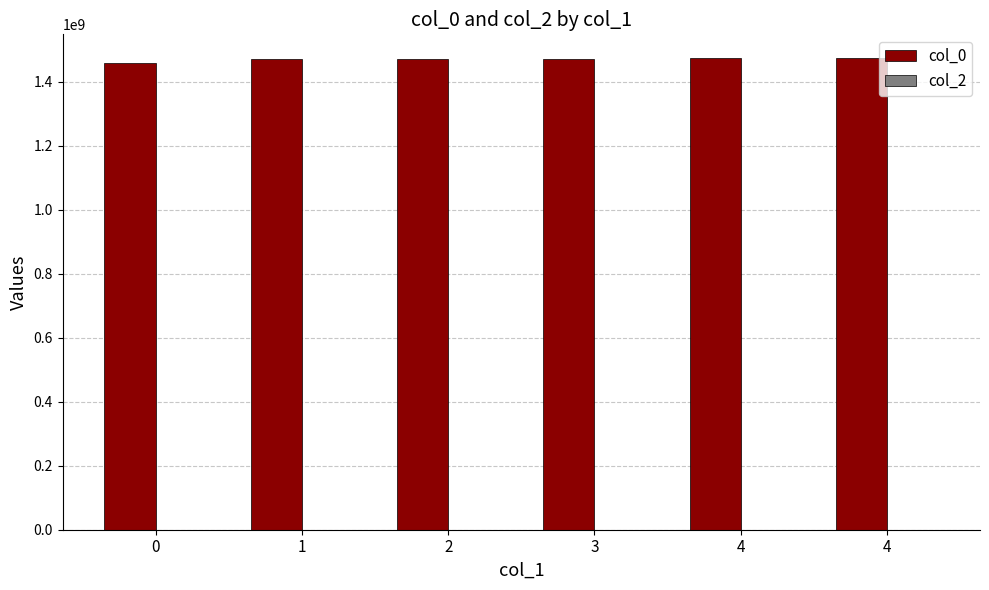

How many categories are shown in the chart?

6